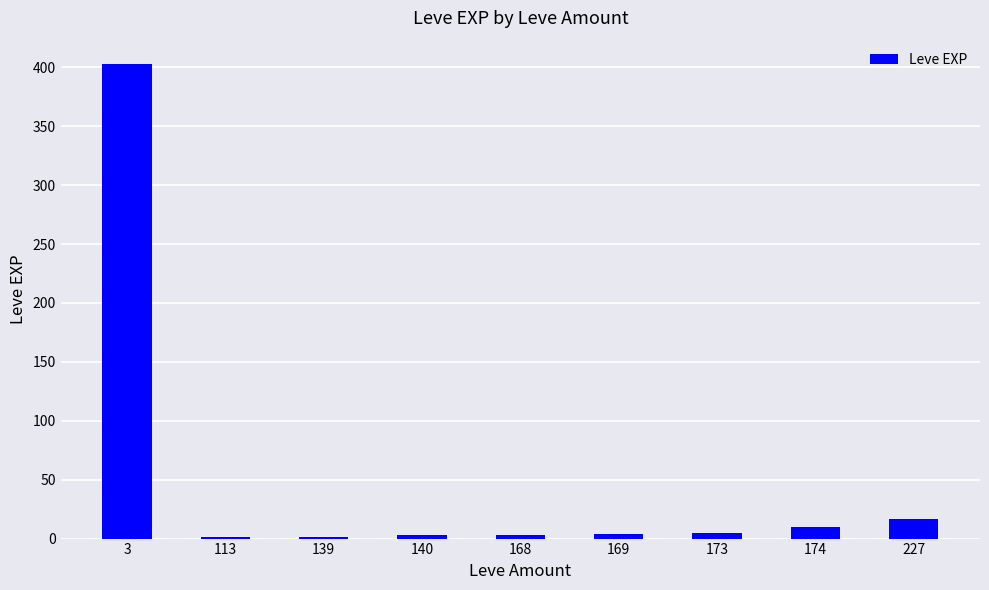

What is the sum of the values at 173 and 168?

8.0